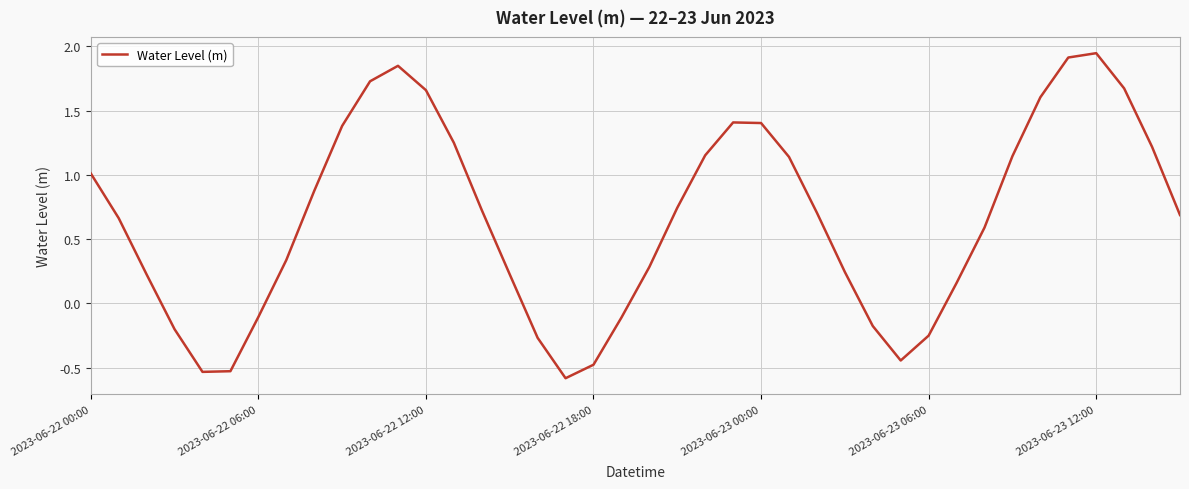

What is the minimum value shown in the chart?

-0.6